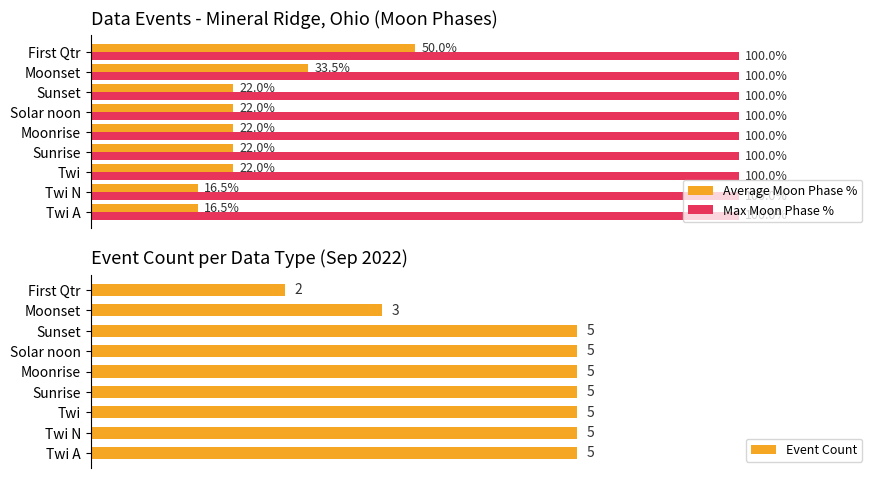

At which label is Average Moon Phase % closest to 33?

Moonset